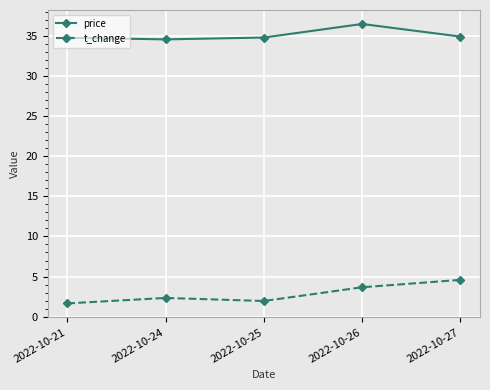

At which label does t_change first exceed 2?

2022-10-24